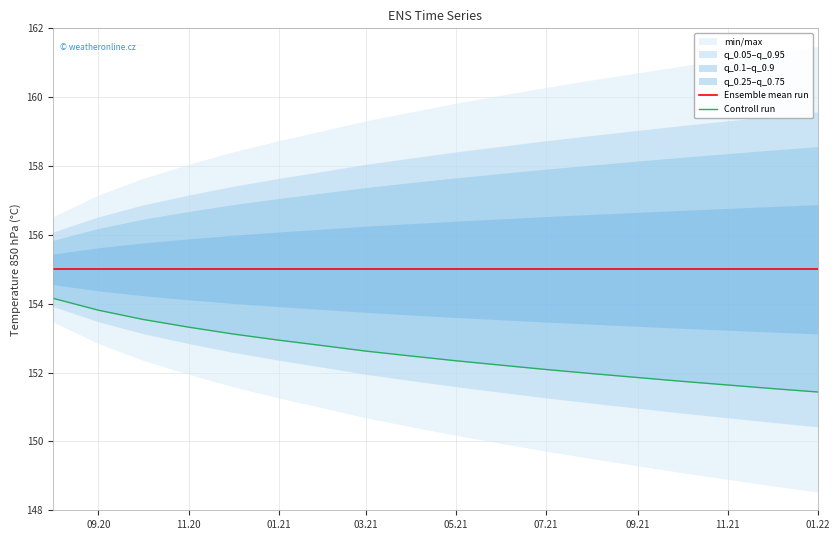

What is the sum of all Ensemble mean run values?

2790.0